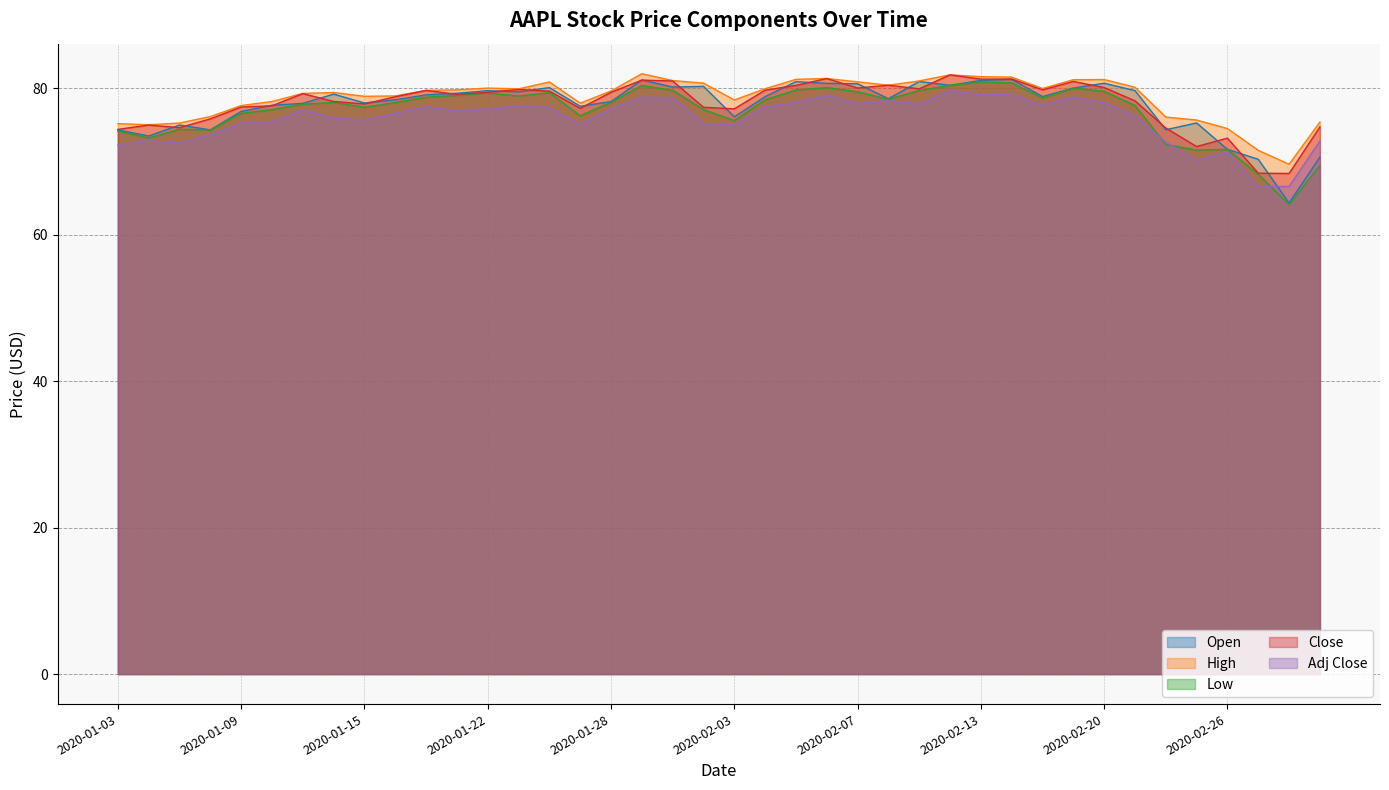

Read the High value at 2020-02-26.

74.5